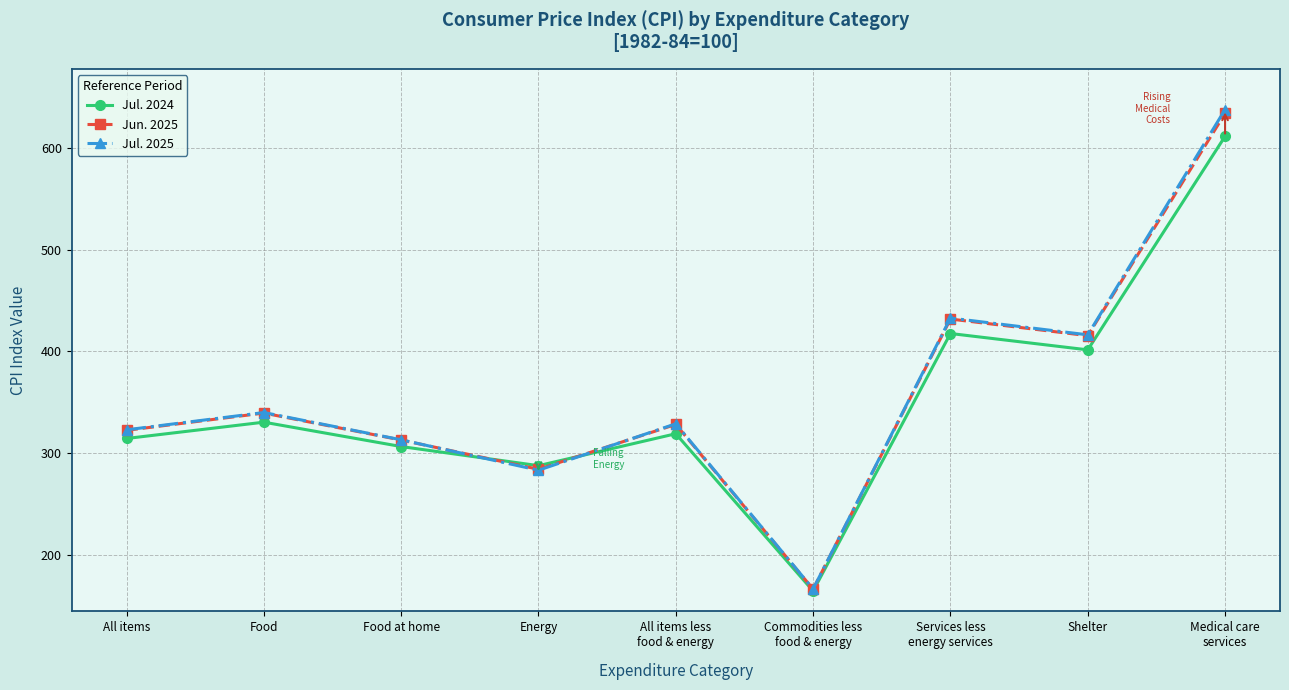

What is the label of the 3rd point from the right?

Services less
energy services